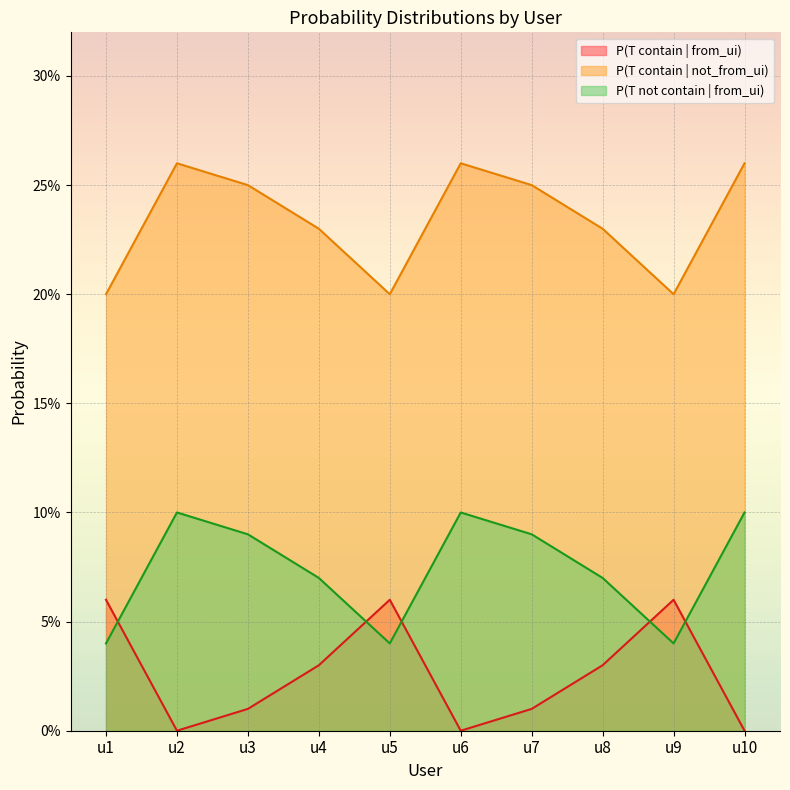

Which series has the largest total across all categories?

P(T contain | not_from_ui)